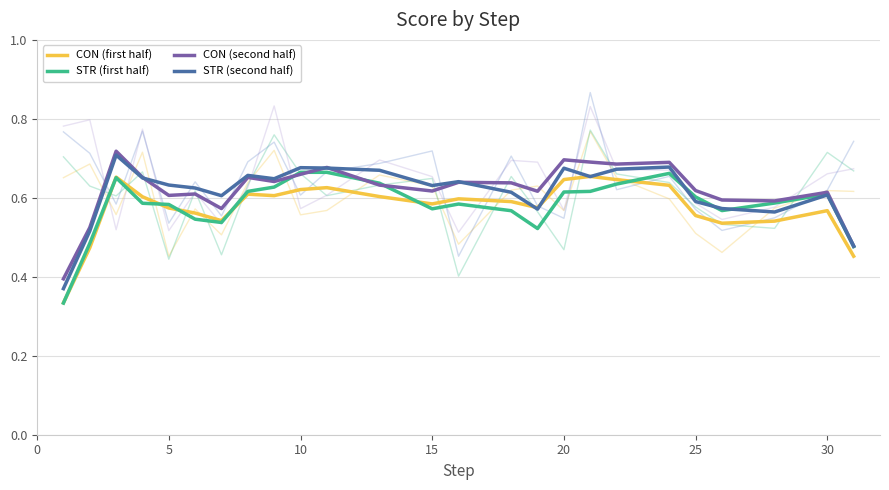

The STR (second half) series shows 0.8 at 22. True or false?

False